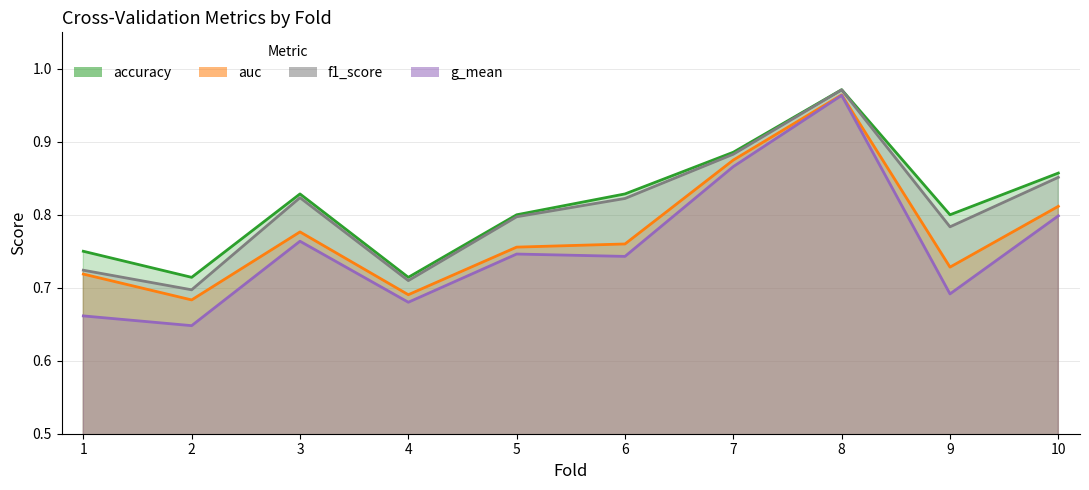

Between 6 and 10, which series saw the biggest shift?

g_mean